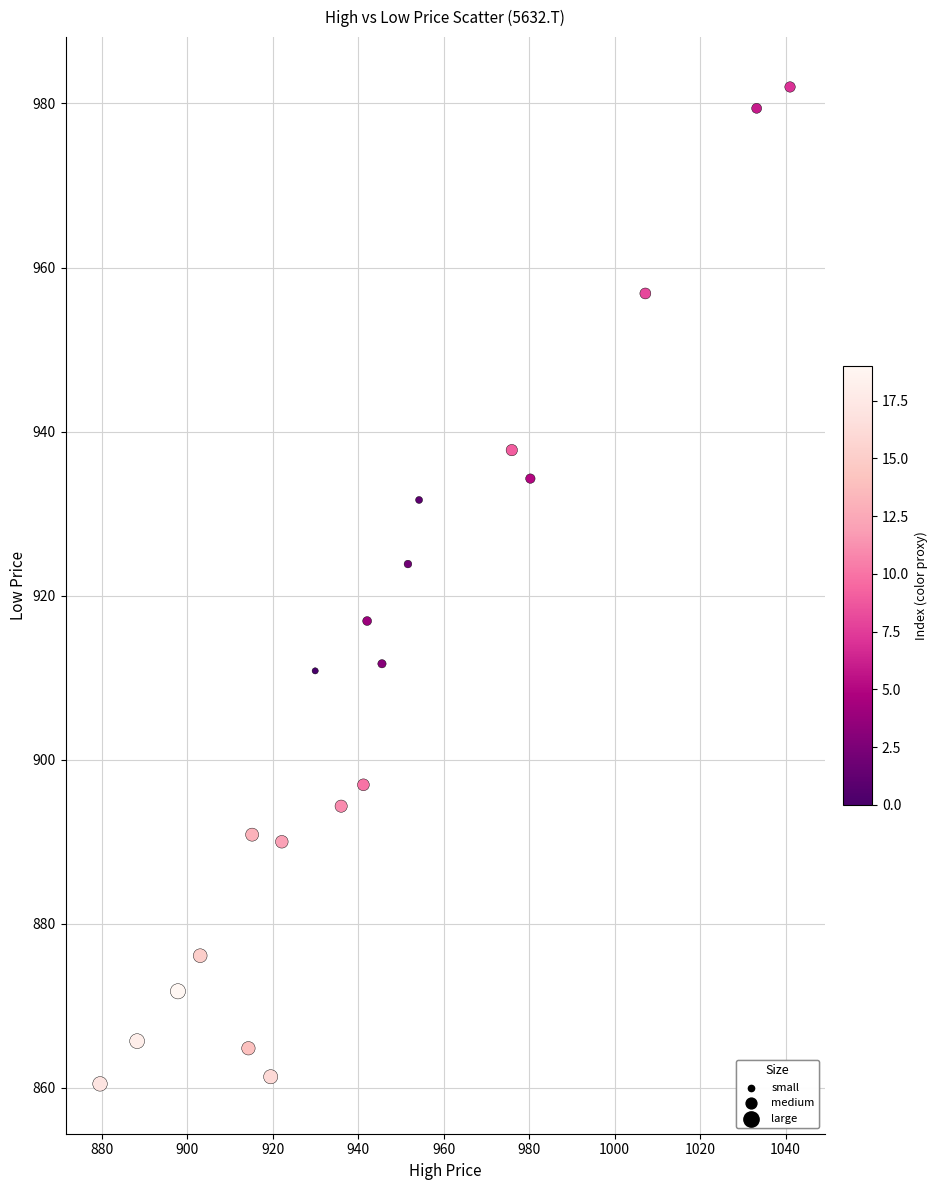

What is the range of X values (max minus min)?

161.5